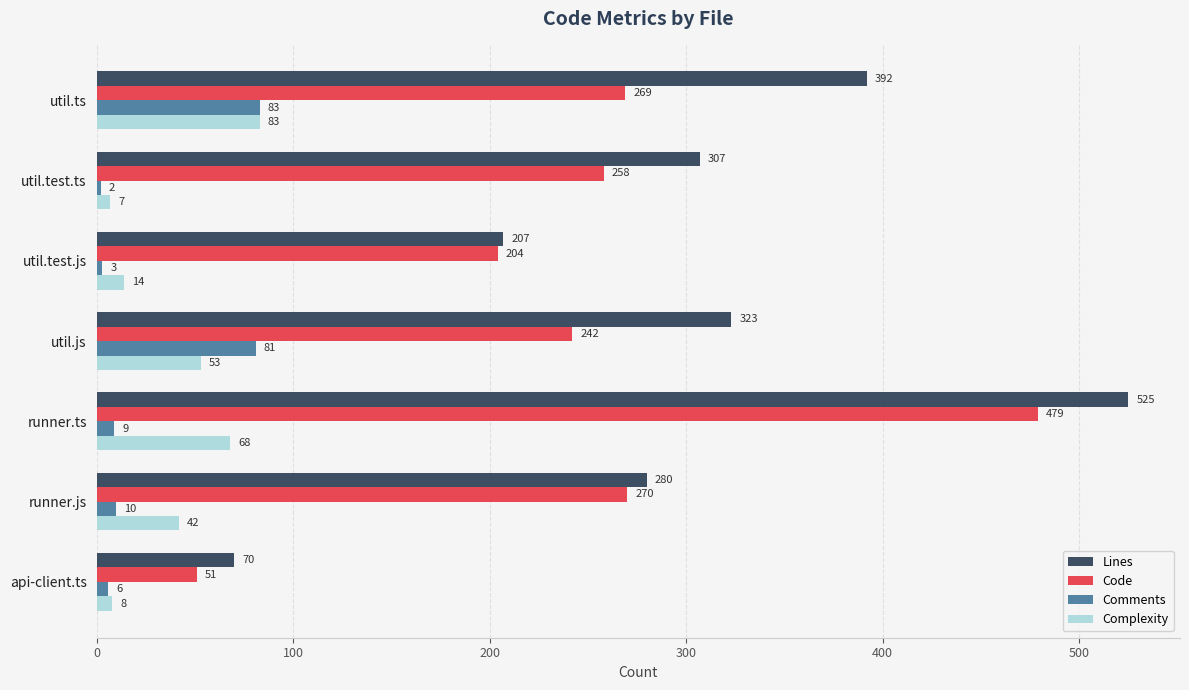

What is the difference between the Code values at util.ts and util.test.js?

65